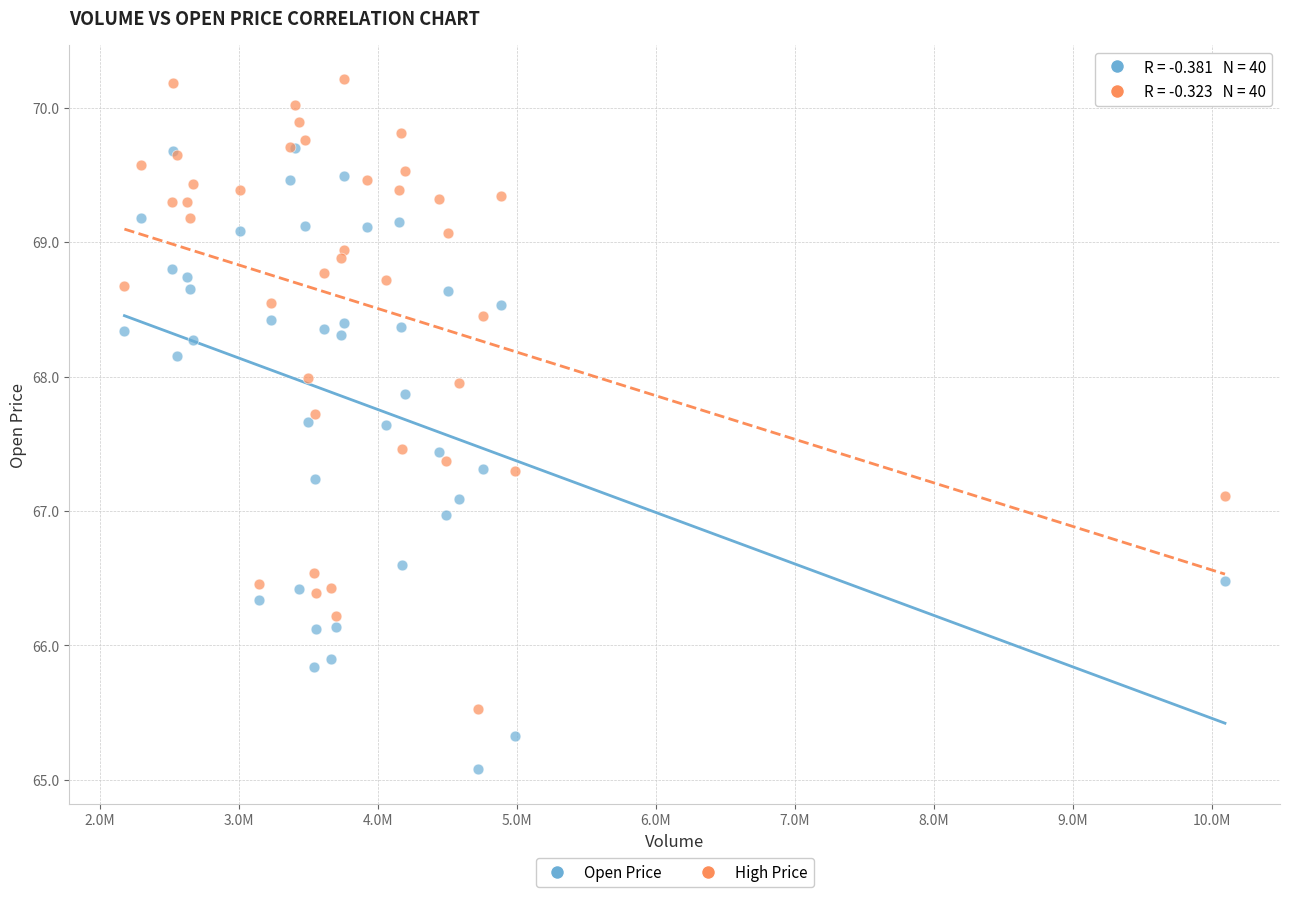

What are all the series names shown in the legend?

Open Price, High Price